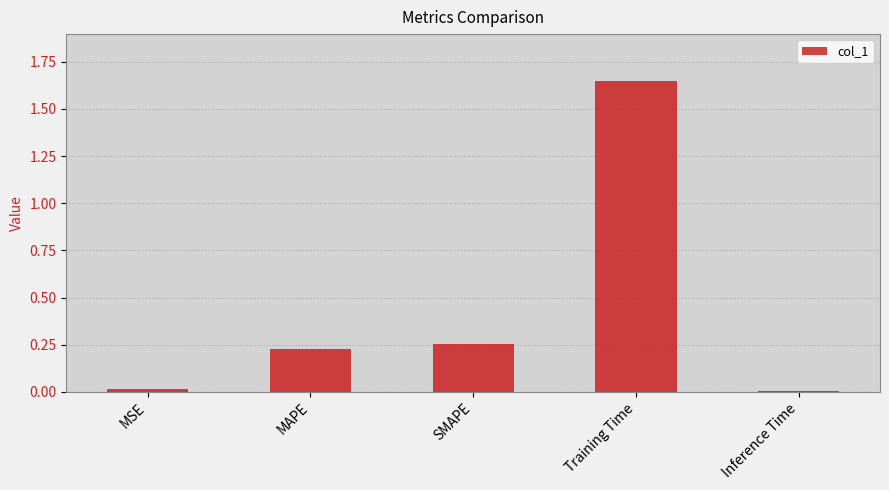

What is the label of the 1st bar from the right?

Inference Time